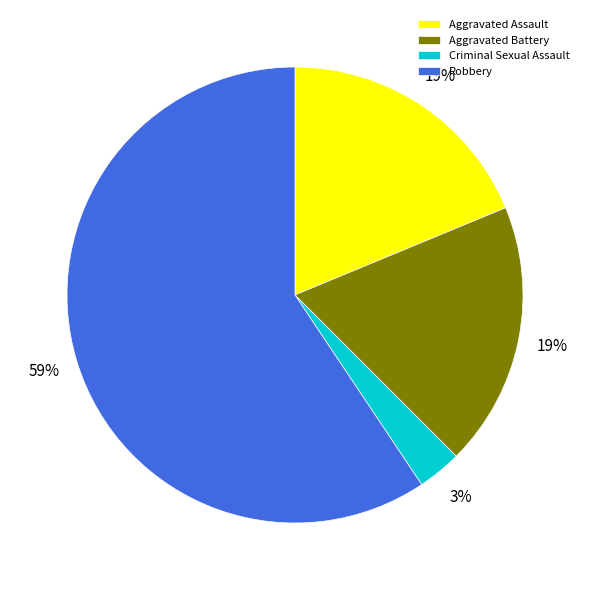

True or false: Robbery accounts for 65% of the total.

False